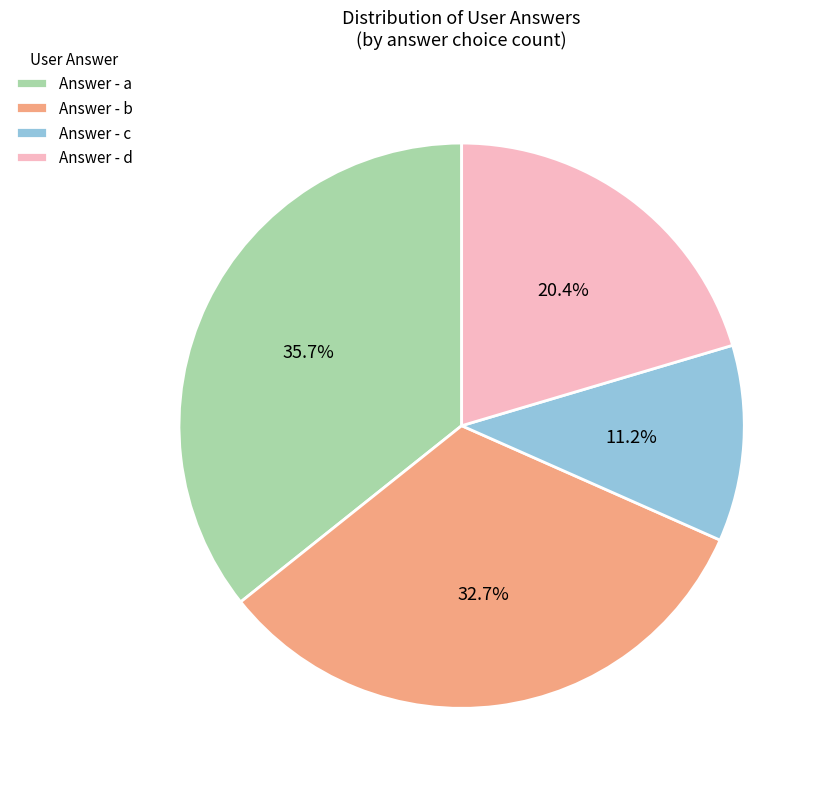

Which has a higher value, Answer - d or Answer - b?

Answer - b